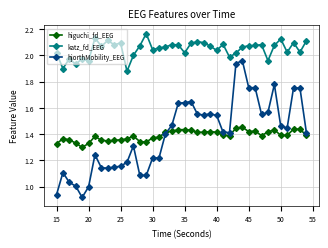

True or false: higuchi_fd_EEG and katz_fd_EEG intersect in this chart.

False